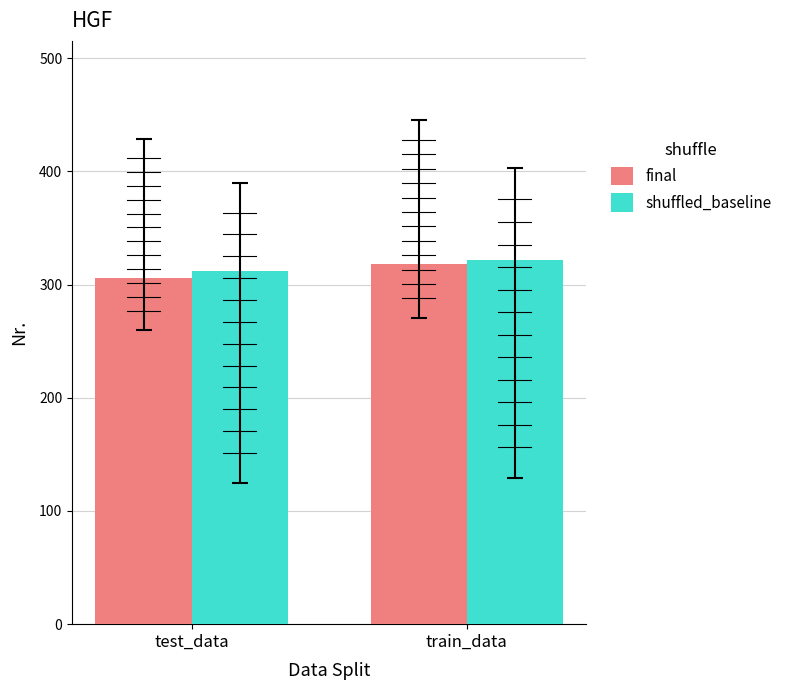

Between test_data and train_data, which series saw the biggest shift?

final